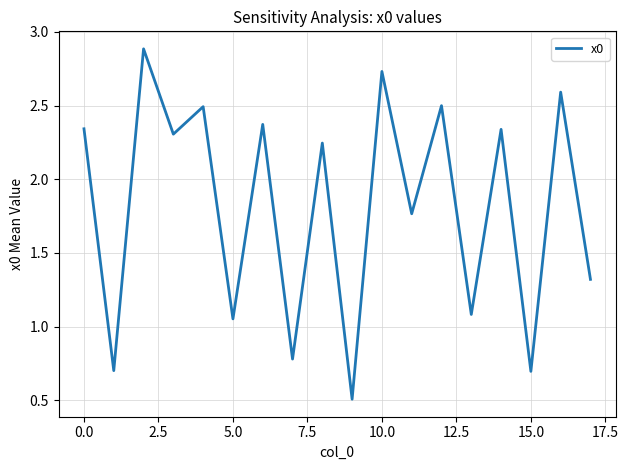

What is the minimum value shown in the chart?

0.5